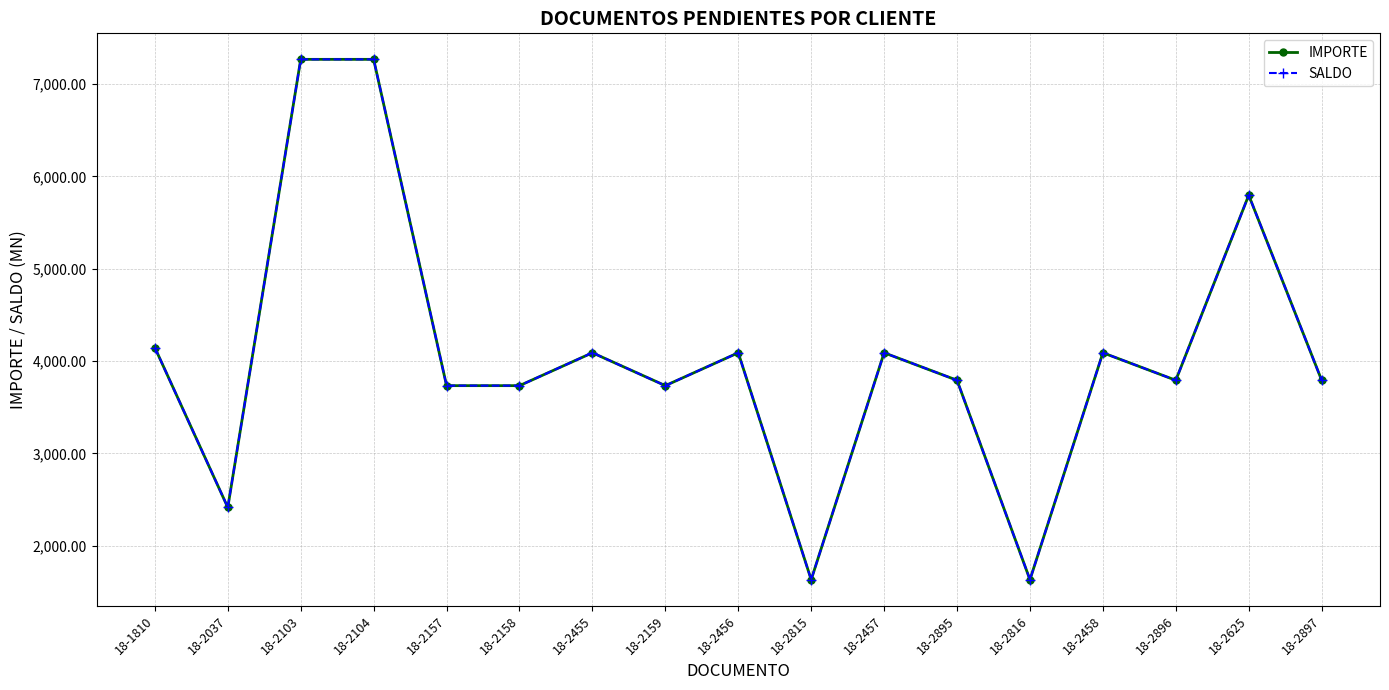

At which label does IMPORTE reach its minimum?

18-2815